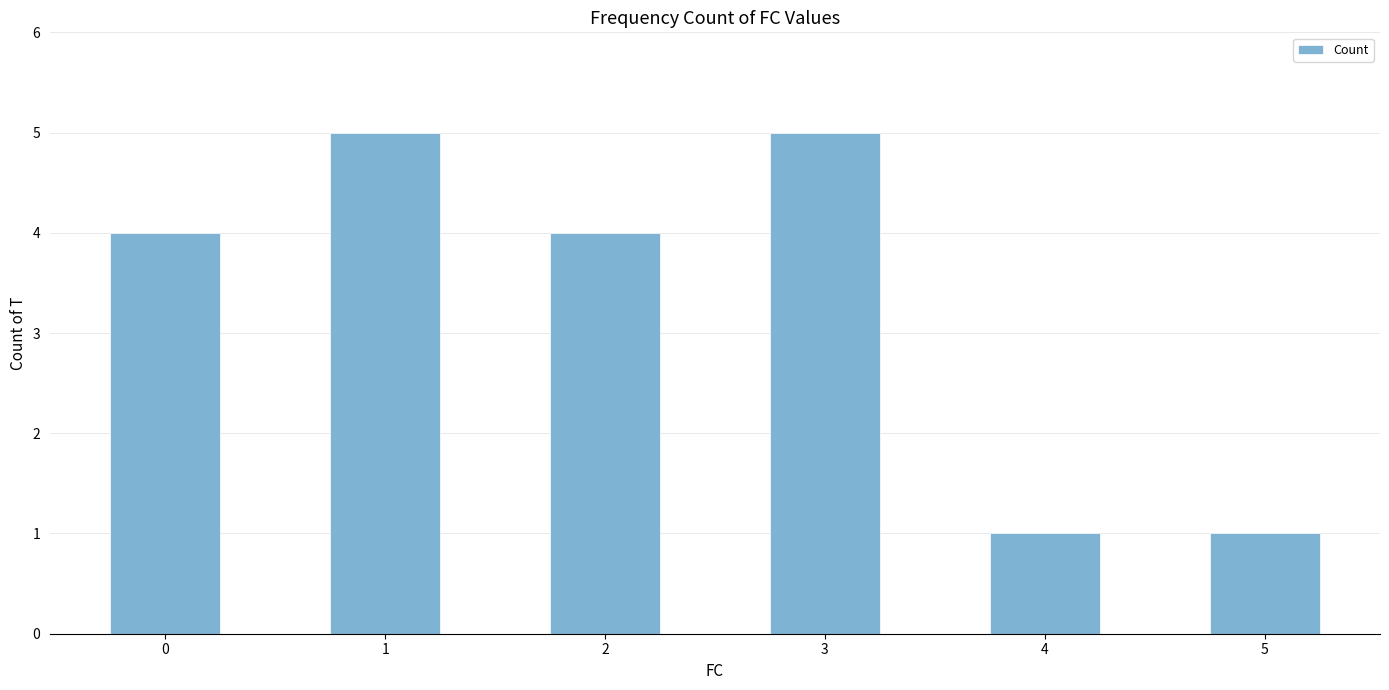

What is the average value?

3